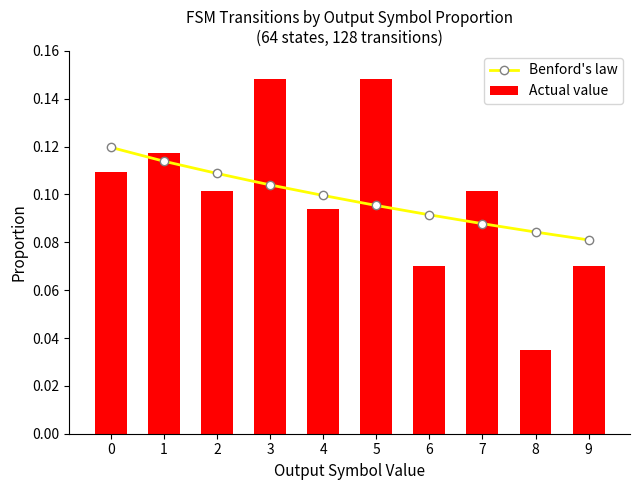

What is the sum of the Benford's law values at 2 and 6?

0.2